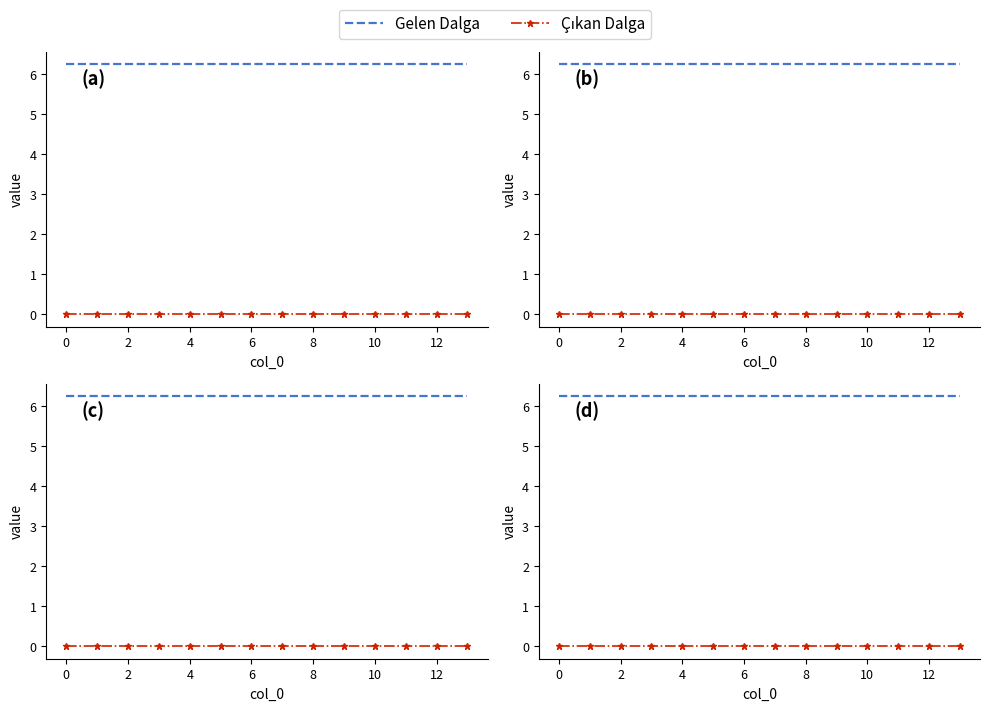

True or false: Çıkan Dalga has a value of 0.0 at 12.

True